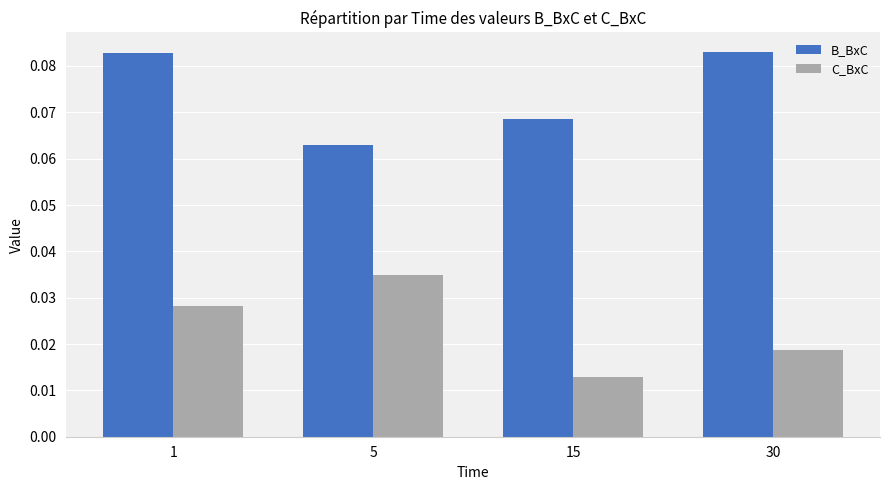

The C_BxC series shows 0.1 at 5. True or false?

False